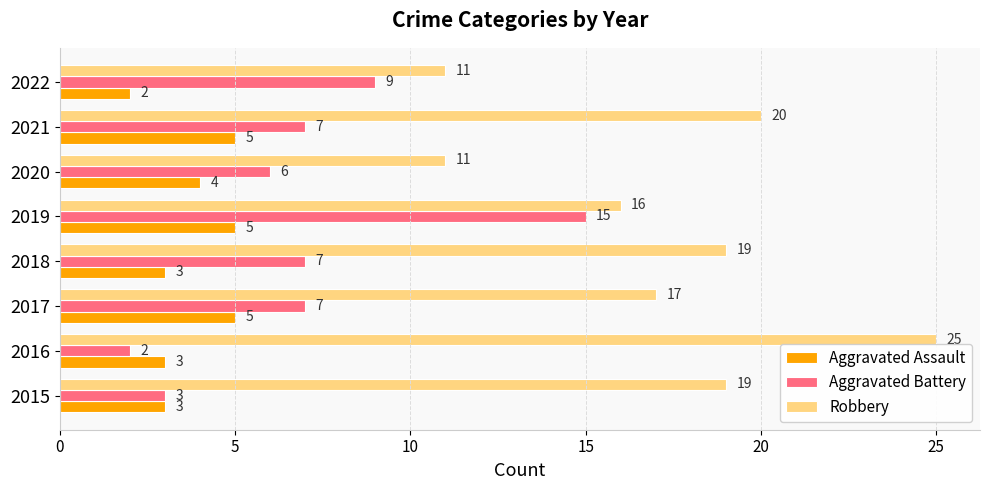

Which series changed the most between 2015 and 2020?

Robbery